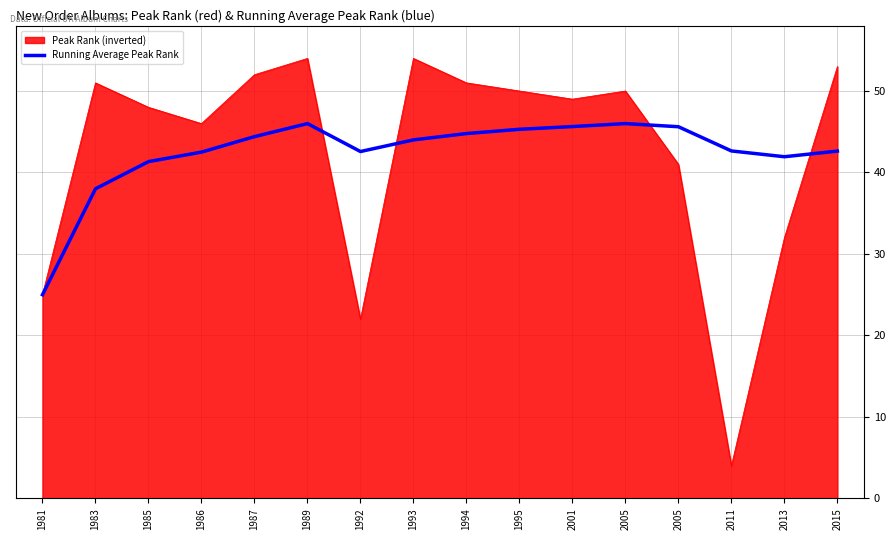

What are all the series names shown in the legend?

Peak Rank (inverted), Running Average Peak Rank